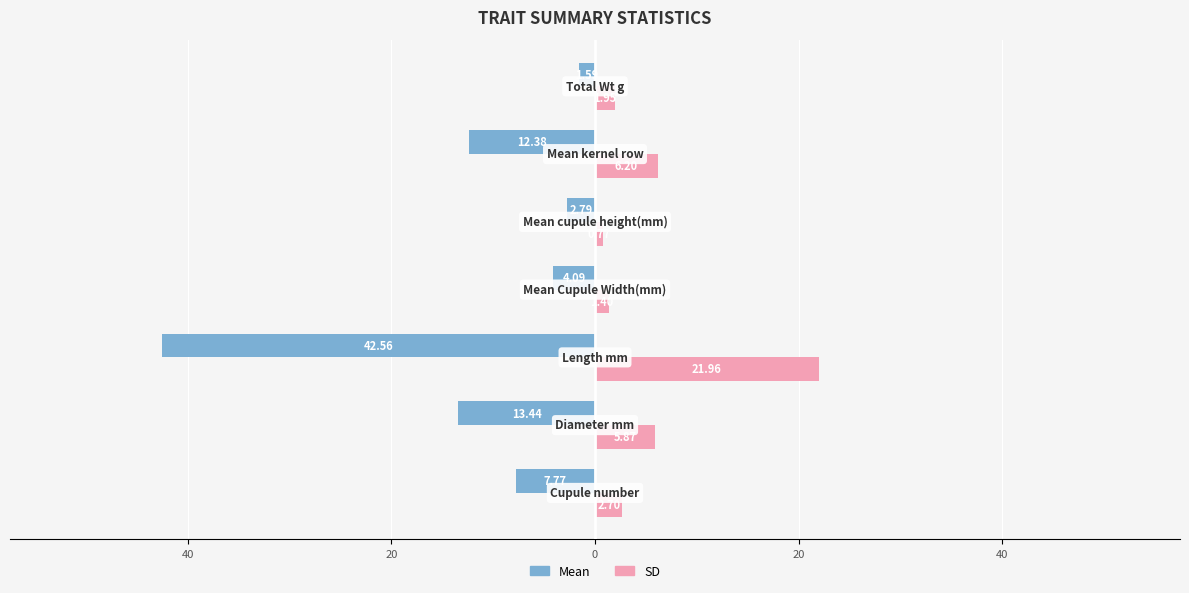

What are all the series names shown in the legend?

Mean, SD